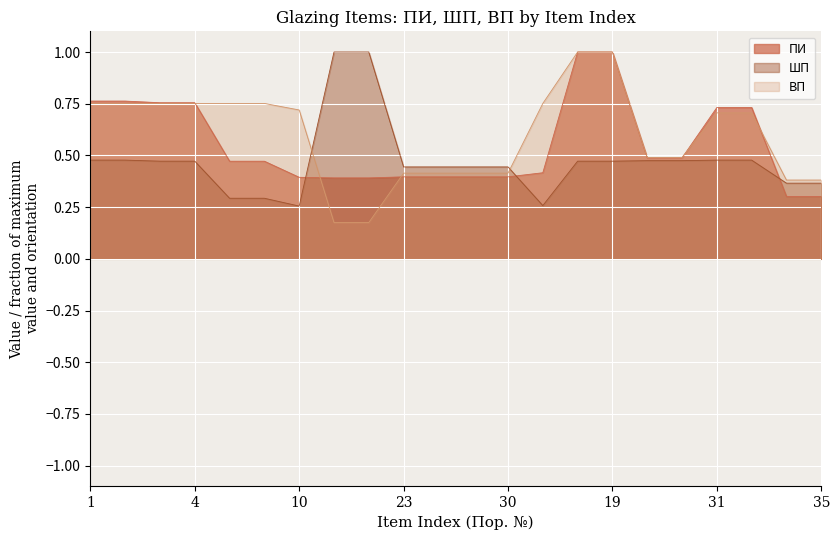

Reading right to left, transcribe all the data shown in this chart.

ПИ: 0.3	0.3	0.7	0.7	0.5	0.5	1.0	1.0	0.4	0.4	0.4	0.4	0.4	0.4	0.4	0.4	0.5	0.5	0.8	0.8	0.8	0.8
ШП: 0.4	0.4	0.5	0.5	0.5	0.5	0.5	0.5	0.3	0.4	0.4	0.4	0.4	1.0	1.0	0.3	0.3	0.3	0.5	0.5	0.5	0.5
ВП: 0.4	0.4	0.7	0.7	0.5	0.5	1.0	1.0	0.8	0.4	0.4	0.4	0.4	0.2	0.2	0.7	0.8	0.8	0.8	0.8	0.8	0.8